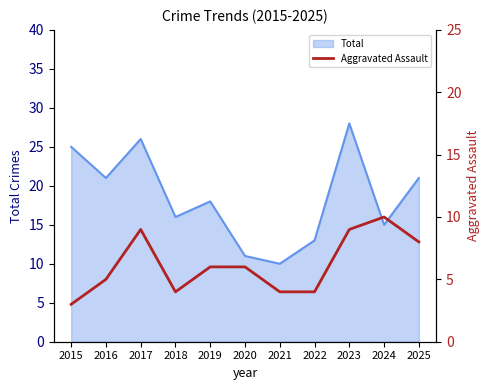

Is it true that Total equals 3 at 2021?

False